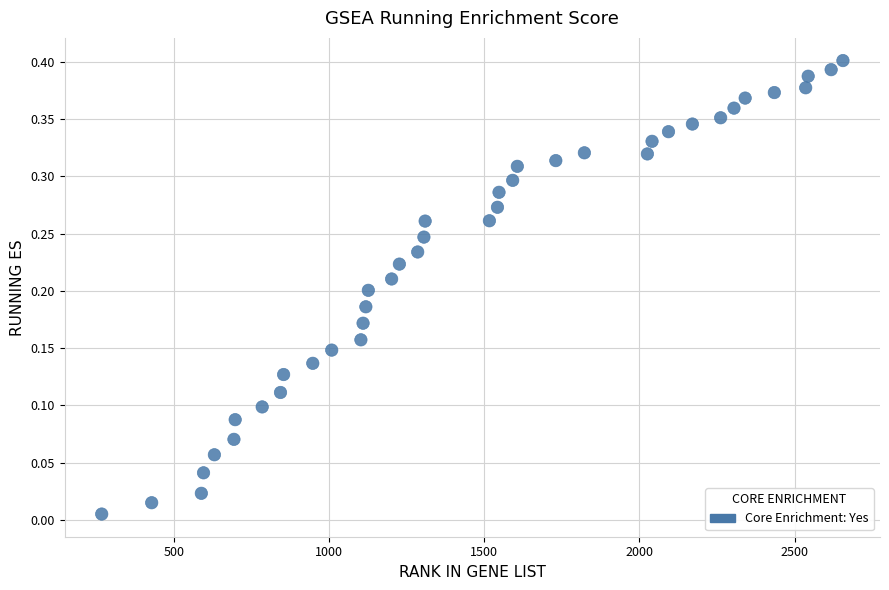

What is the range of X values (max minus min)?

2388.0